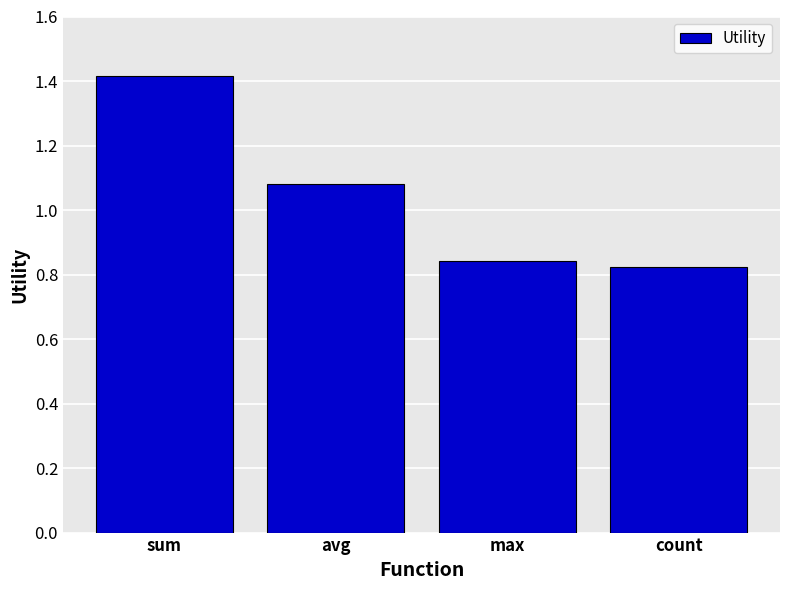

What is the average value?

1.0